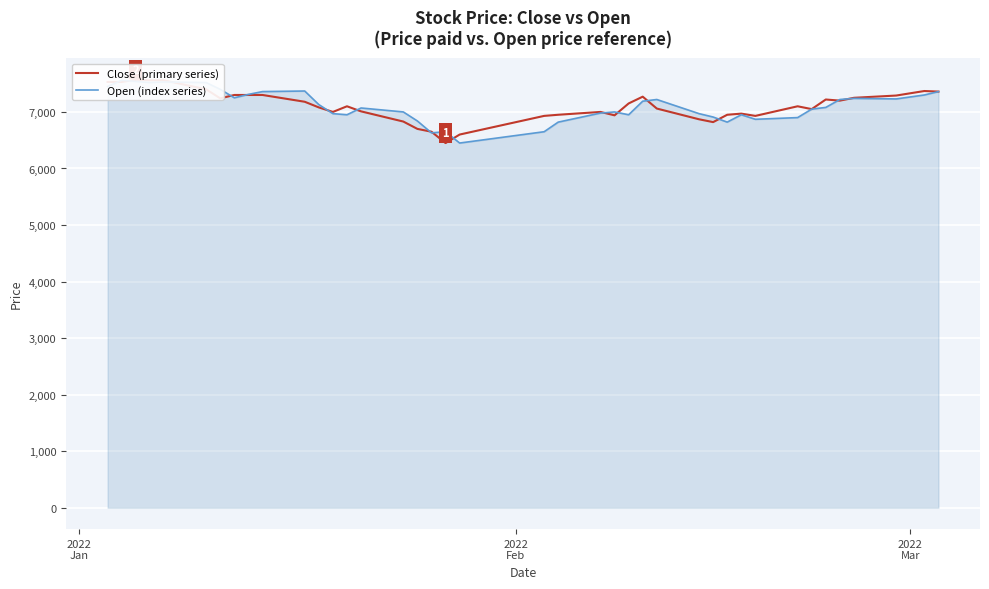

The Close (primary series) series shows 3598 at 28. True or false?

False